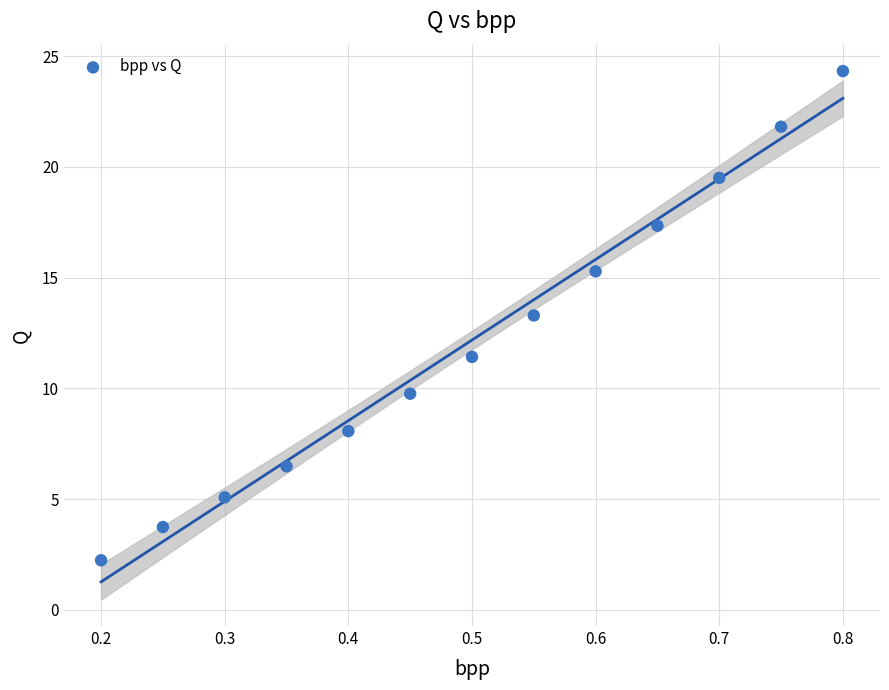

What Y value in the scatter plot is closest to 13?

13.3